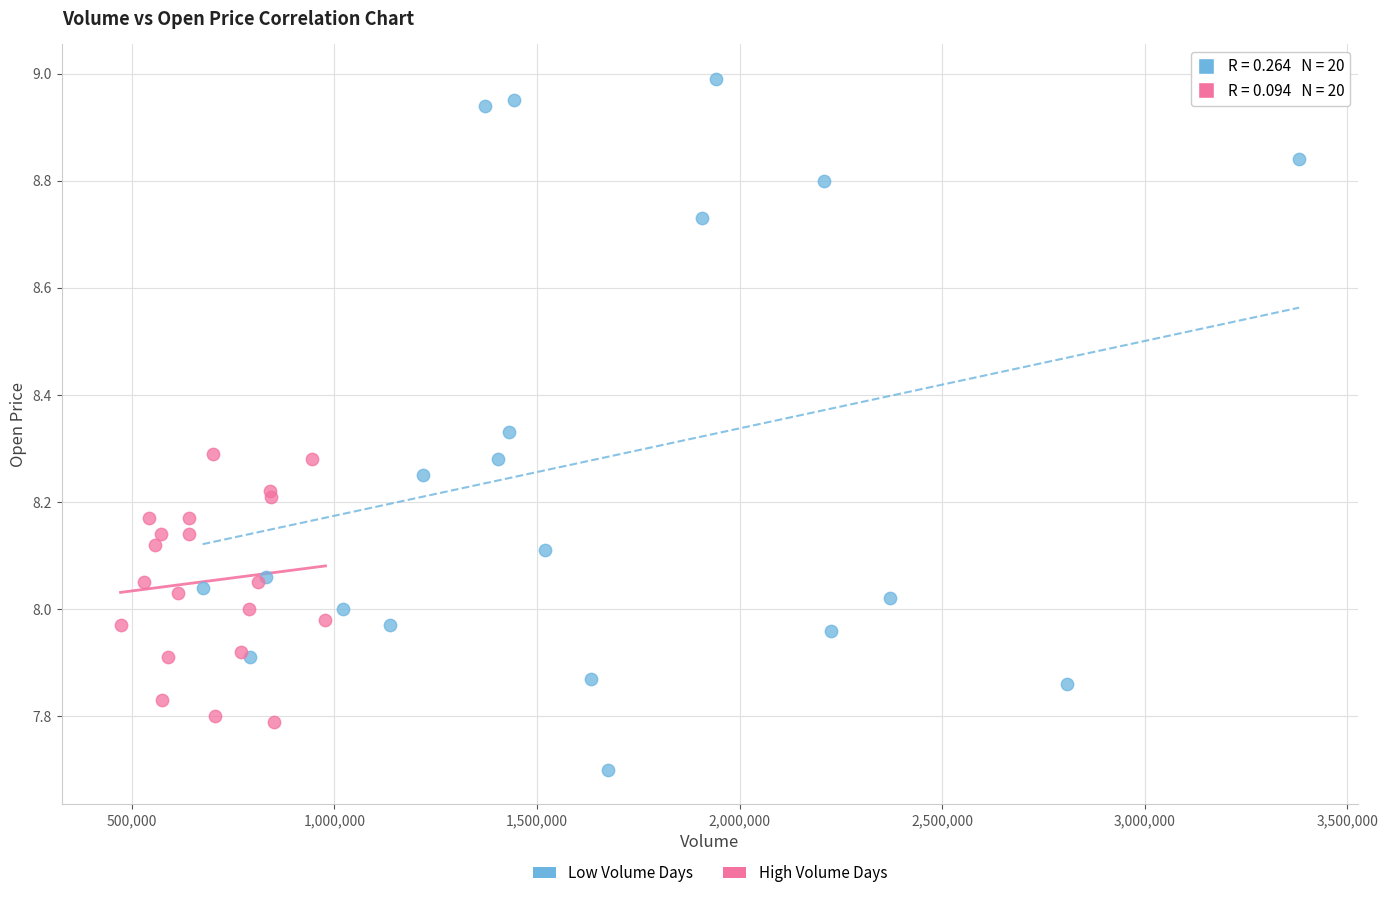

Which series contains the lowest Y value?

Low Volume Days